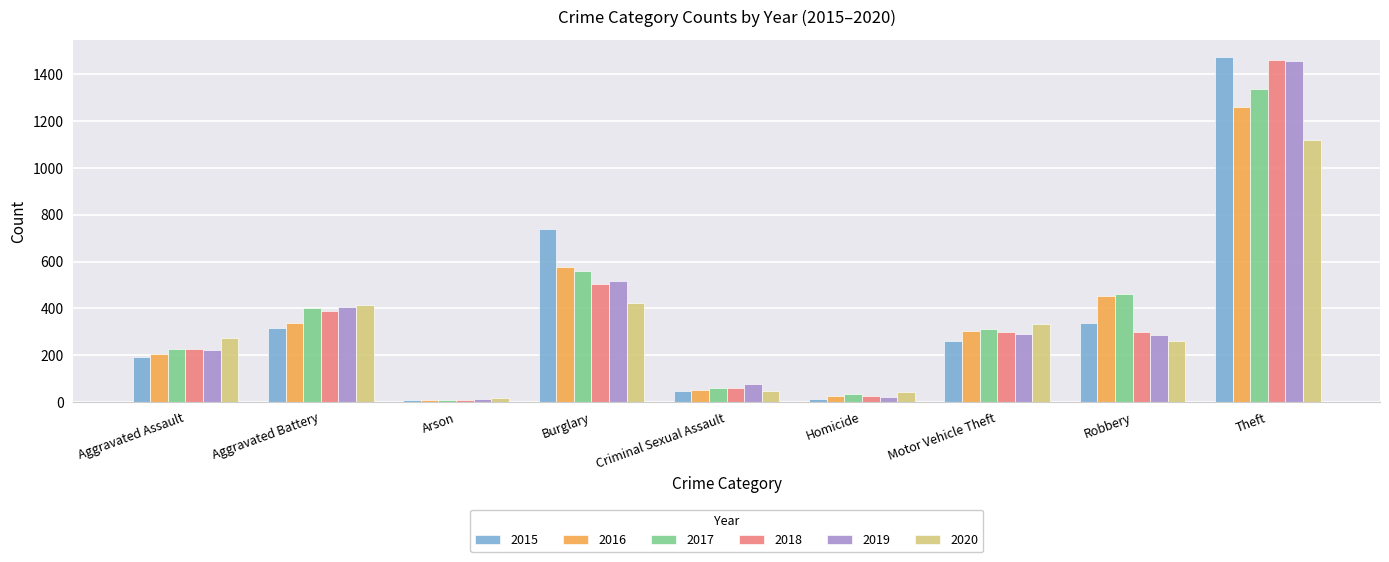

What is the difference between the second highest and minimum values in the 2019 series?

505